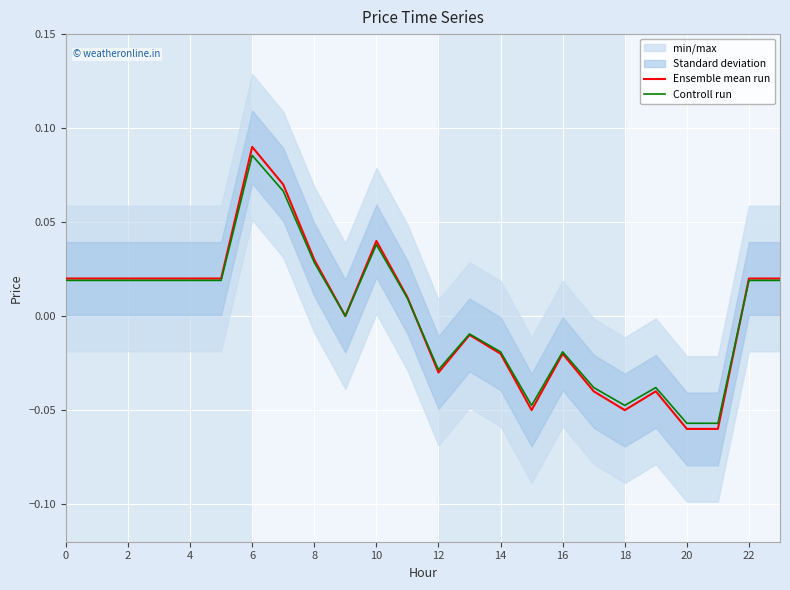

True or false: Ensemble mean run has a value of 0.0 at 6.

False